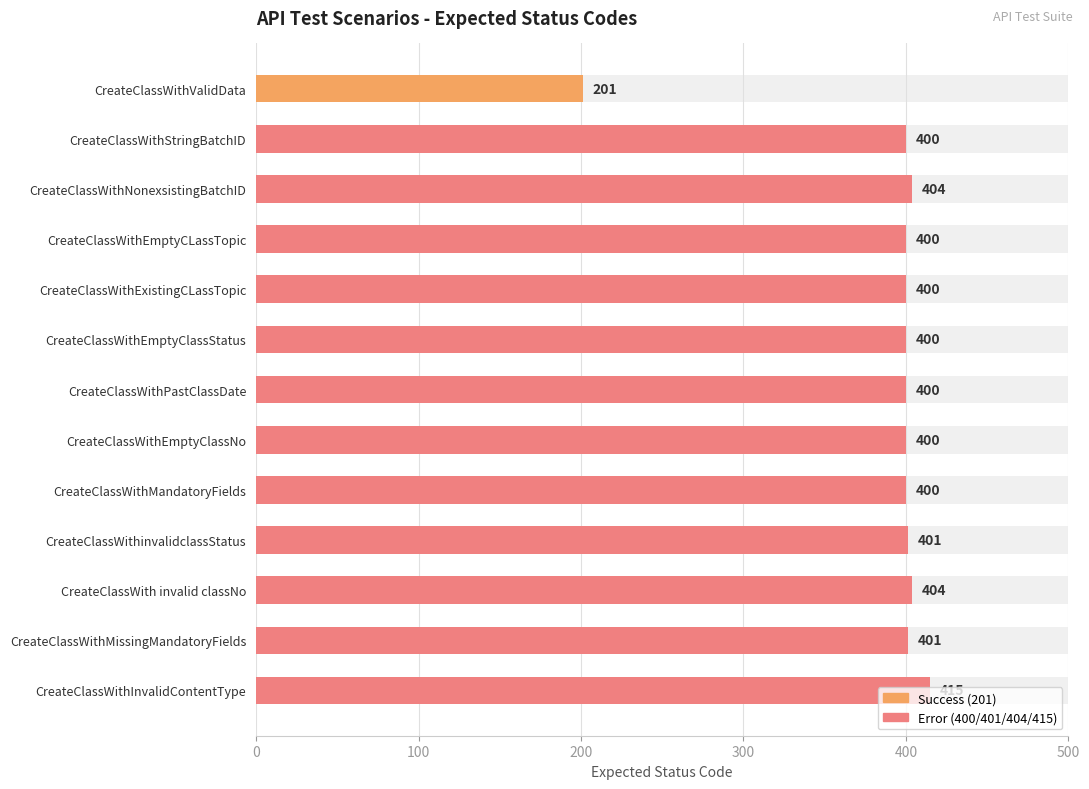

What is the average value?

387